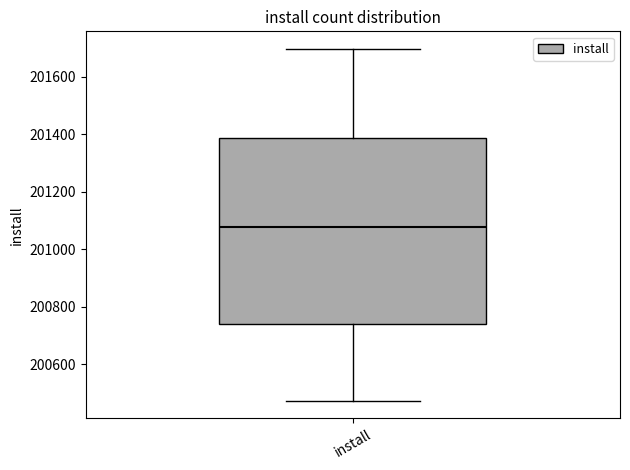

Where does the median line of the box for install sit on the y-axis? The values are not printed on the chart, so give them approximately, as read against the axis.

201080